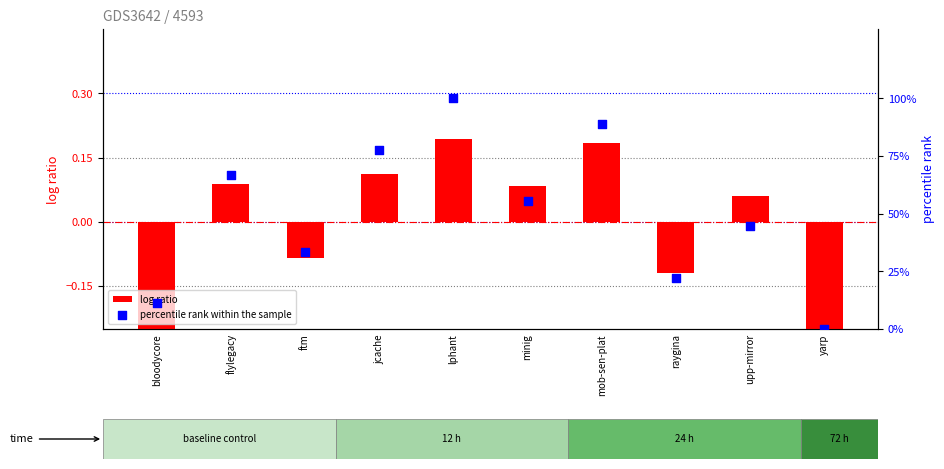

Which series has the largest total across all categories?

percentile rank within the sample